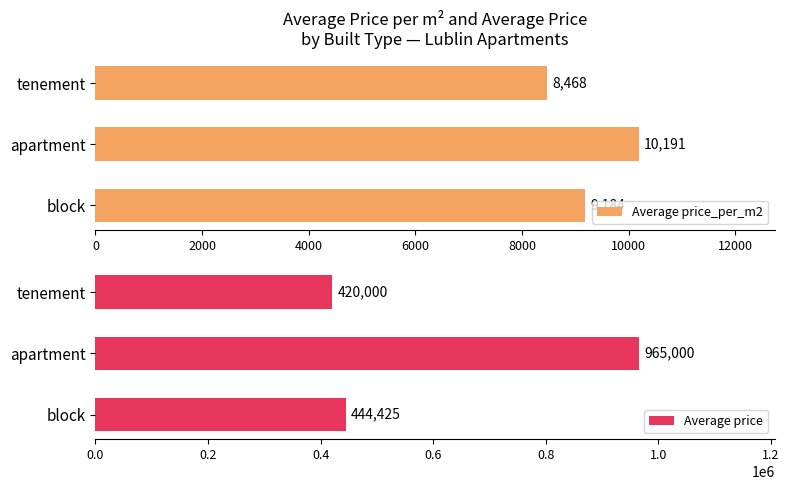

At how many categories does at least one series exceed 603865?

1